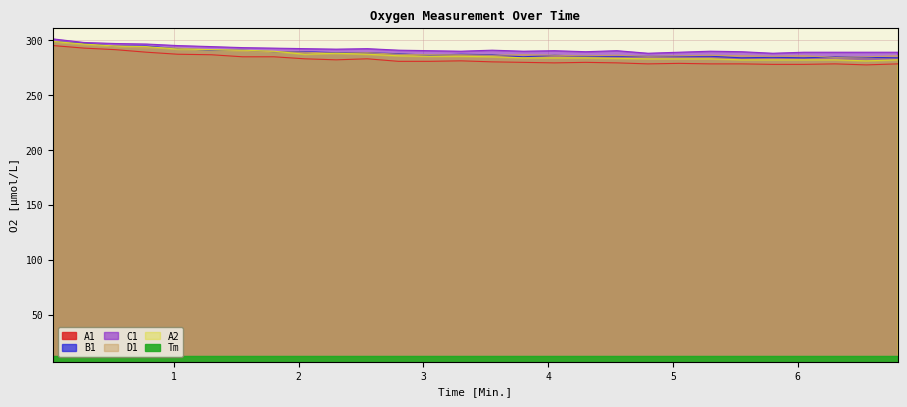

True or false: C1 and D1 cross at least once.

False